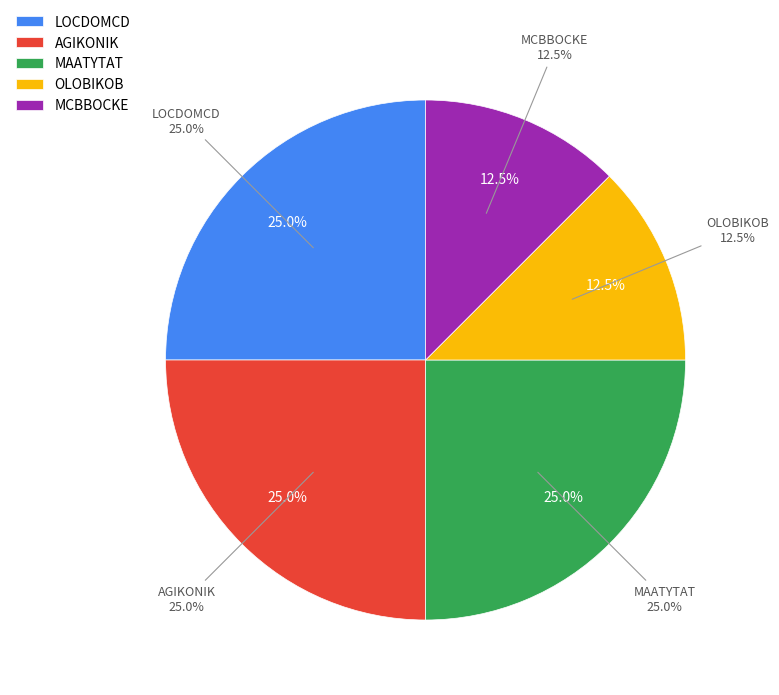

Does AGIKONIK account for over 50% of the chart?

No